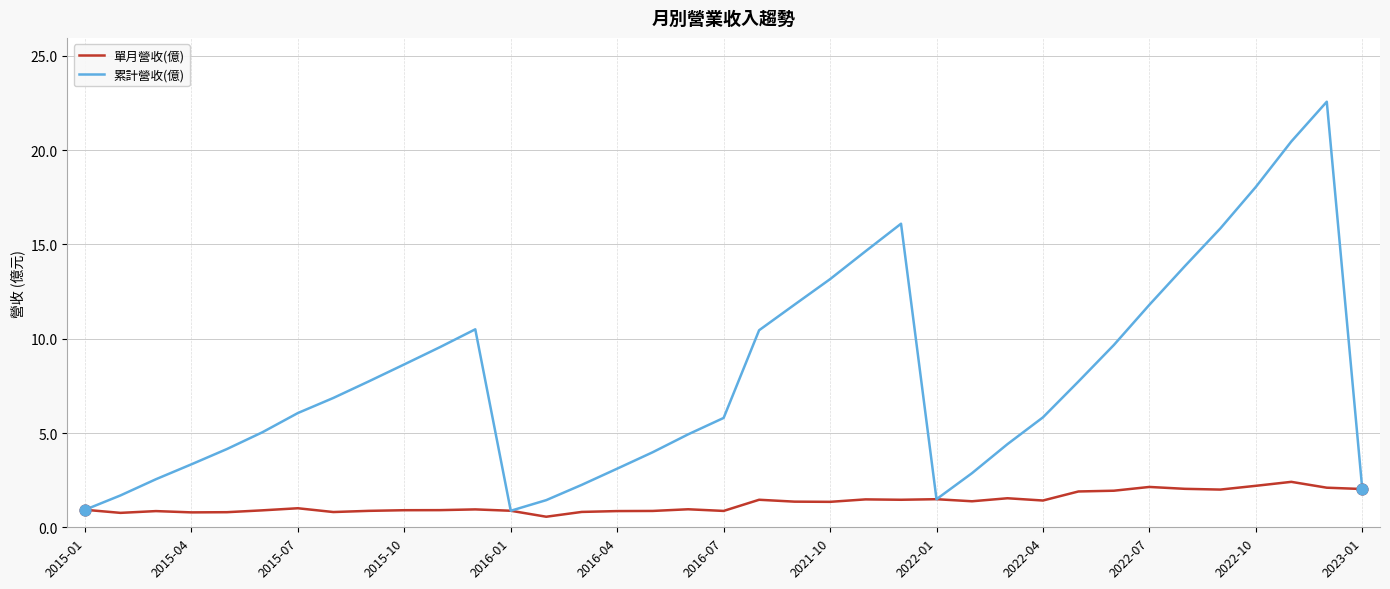

What is the smallest value displayed?

0.6